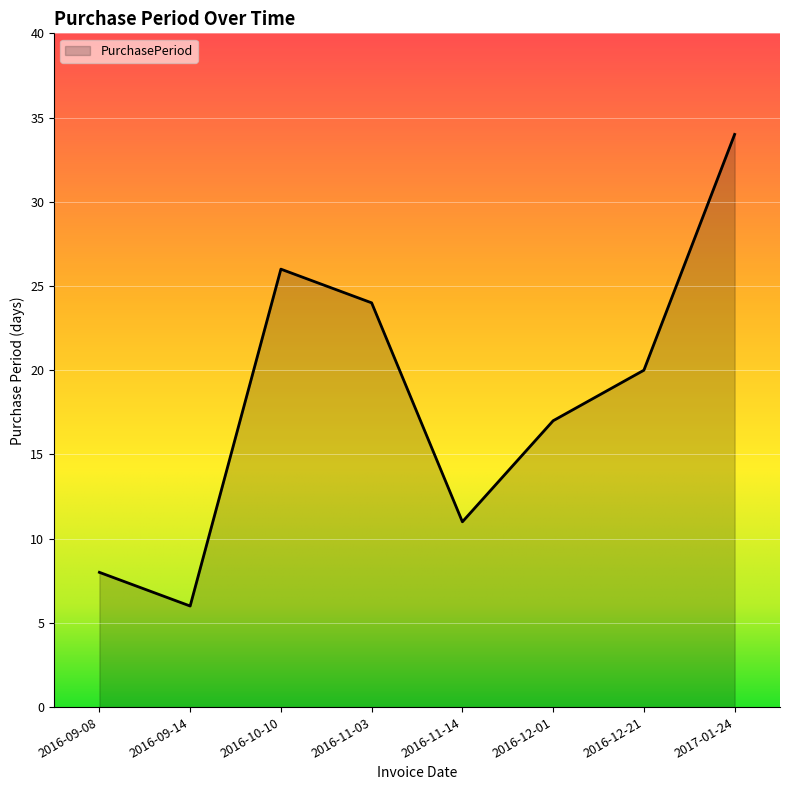

What position from the left is 2016-10-10?

3